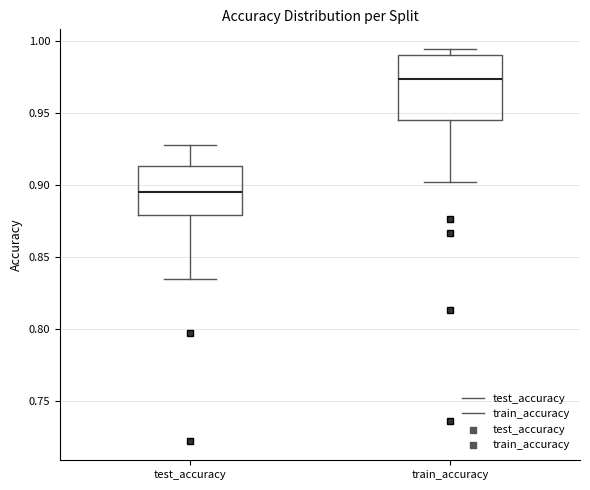

Comparing the boxes themselves (not the whiskers), which one is the tallest?

train_accuracy